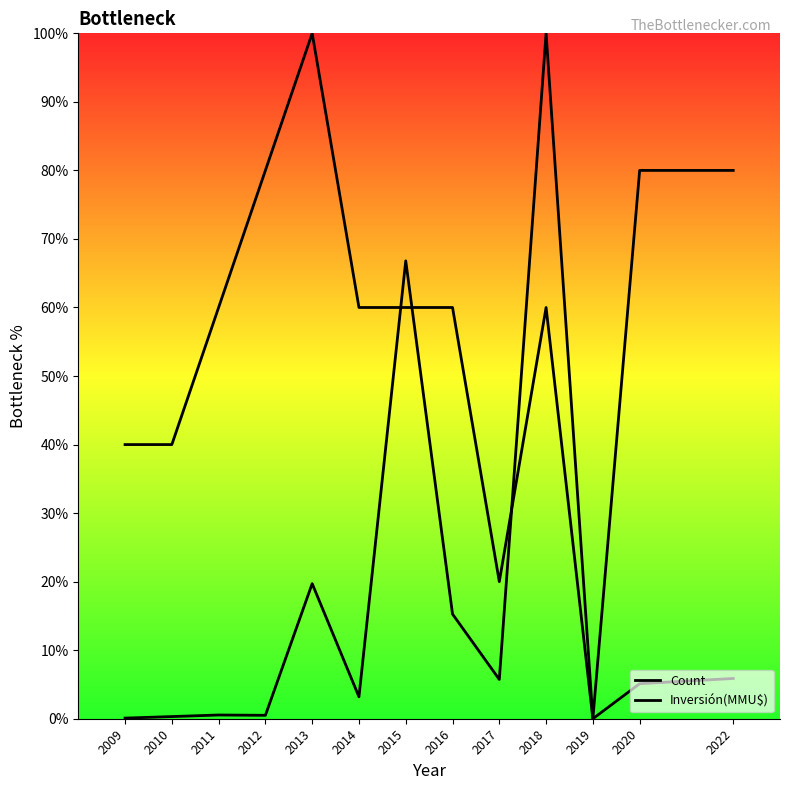

Does the chart display data point markers on the line(s)?

No